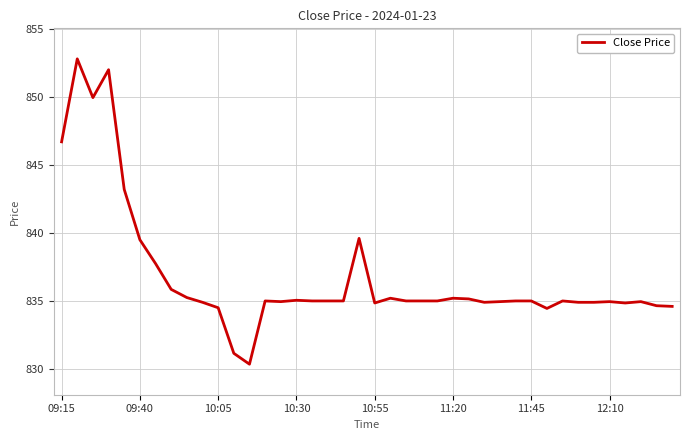

What is the smallest value displayed?

830.4